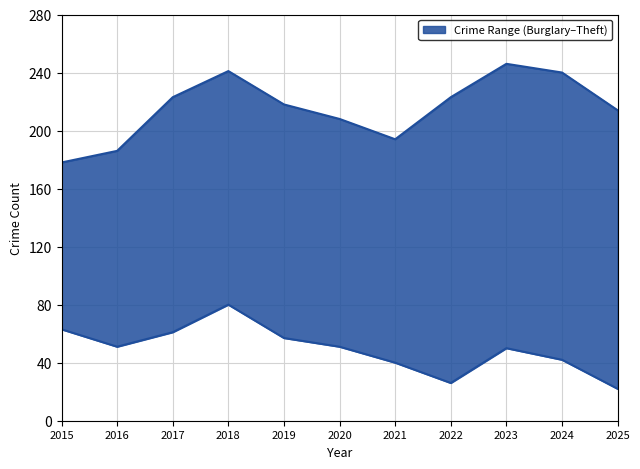

Is it true that Burglary equals 40 at 2021?

True